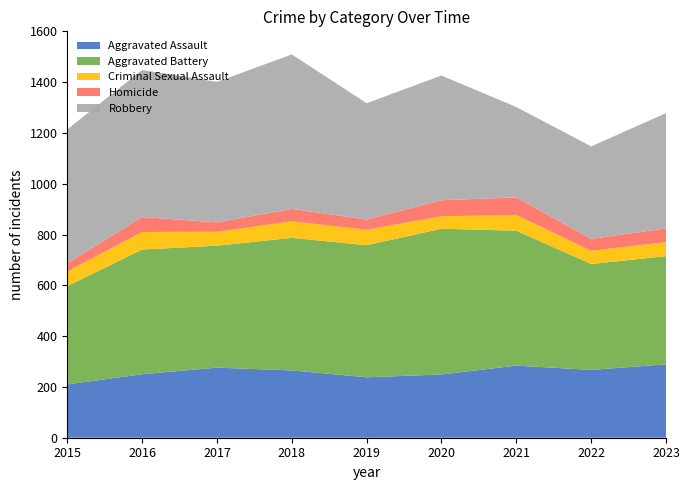

Reading right to left, what are all the values shown in this chart?

Aggravated Assault: 2023=289	2022=267	2021=284	2020=249	2019=238	2018=265	2017=276	2016=250	2015=210
Aggravated Battery: 2023=426	2022=417	2021=531	2020=574	2019=520	2018=522	2017=480	2016=491	2015=387
Criminal Sexual Assault: 2023=55	2022=52	2021=62	2020=49	2019=61	2018=65	2017=55	2016=69	2015=58
Homicide: 2023=54	2022=47	2021=69	2020=63	2019=40	2018=49	2017=37	2016=59	2015=32
Robbery: 2023=454	2022=364	2021=356	2020=491	2019=458	2018=608	2017=553	2016=579	2015=527